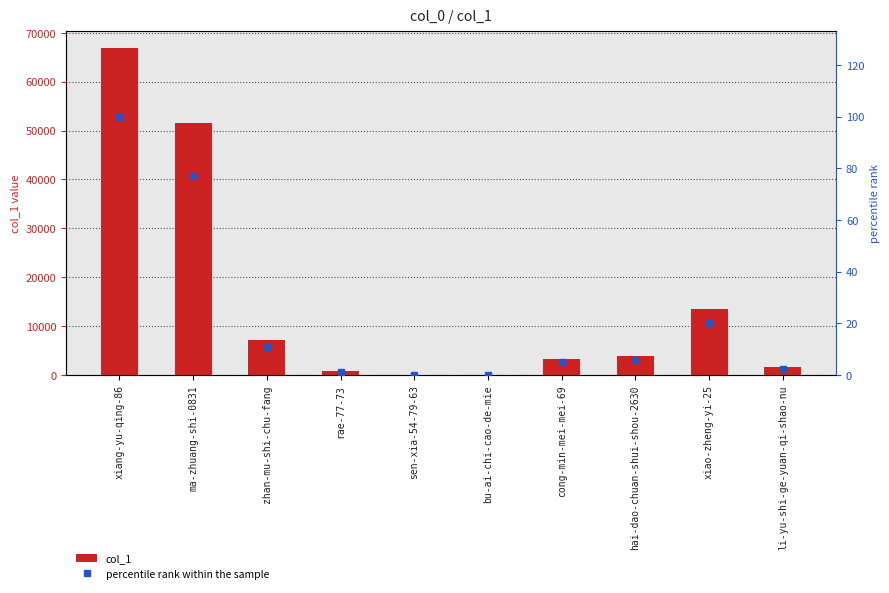

Which series changed the most between sen-xia-54-79-63 and xiao-zheng-yi-25?

col_1